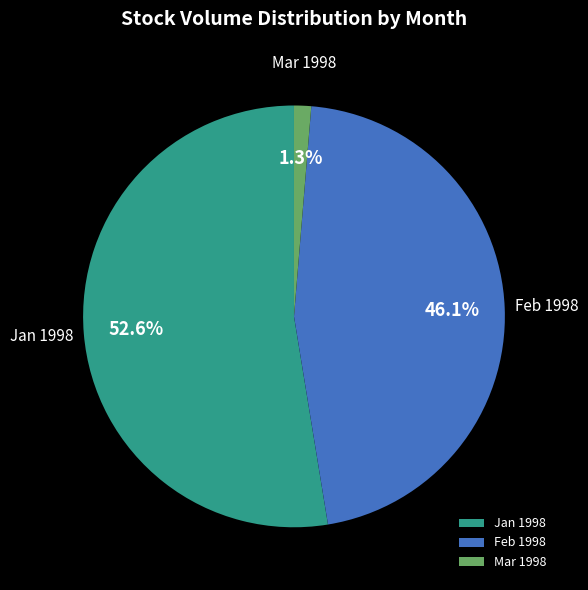

Which category has the smallest portion of the pie?

Mar 1998